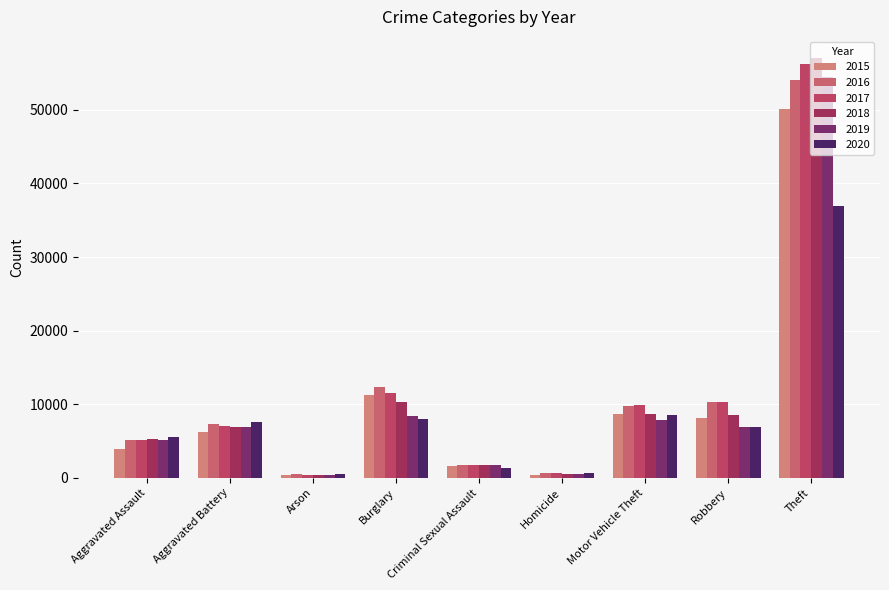

At how many categories does at least one series exceed 15762?

1